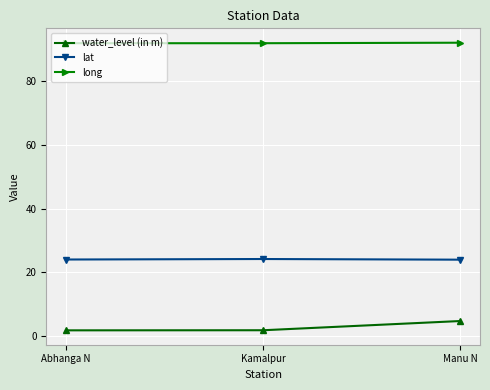

Is the value of long at Manu N greater than the value of lat at Kamalpur?

Yes